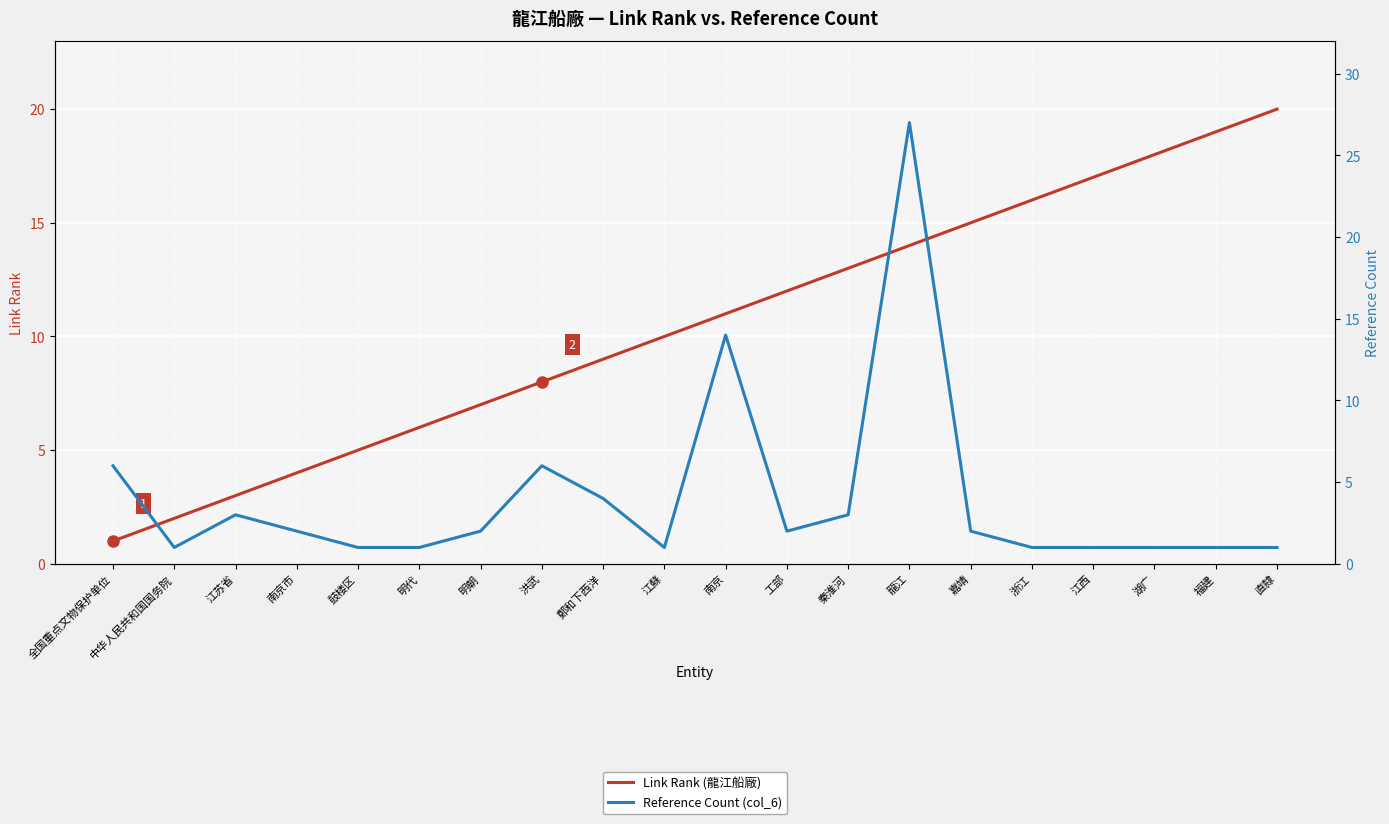

What is the label of the 19th point from the left?

福建